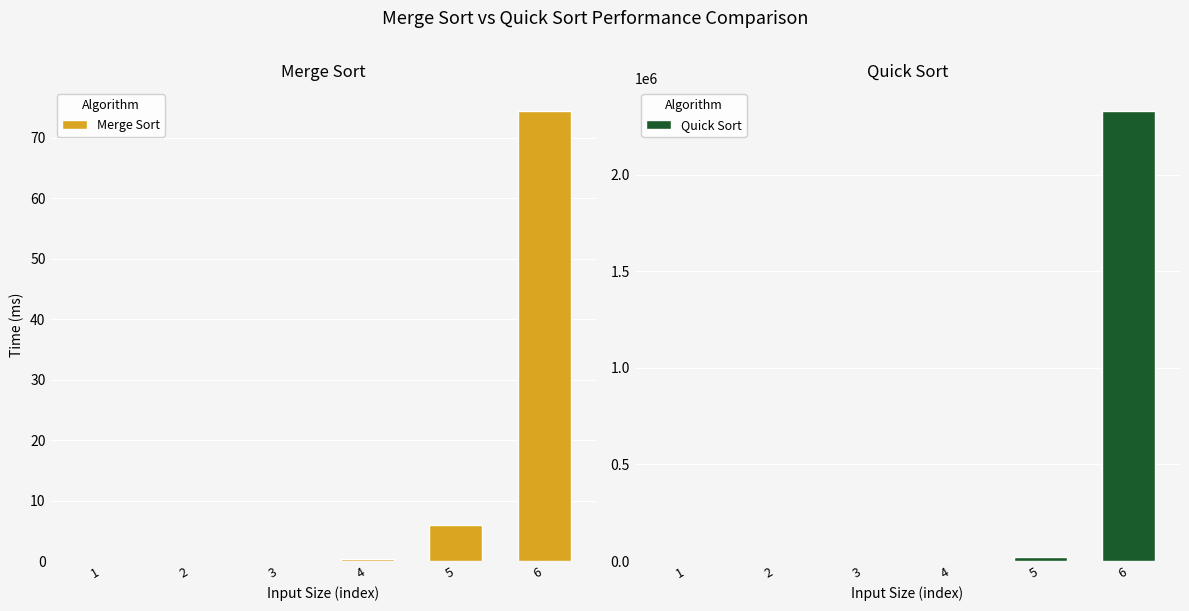

At which category is the sum across all series the highest?

6